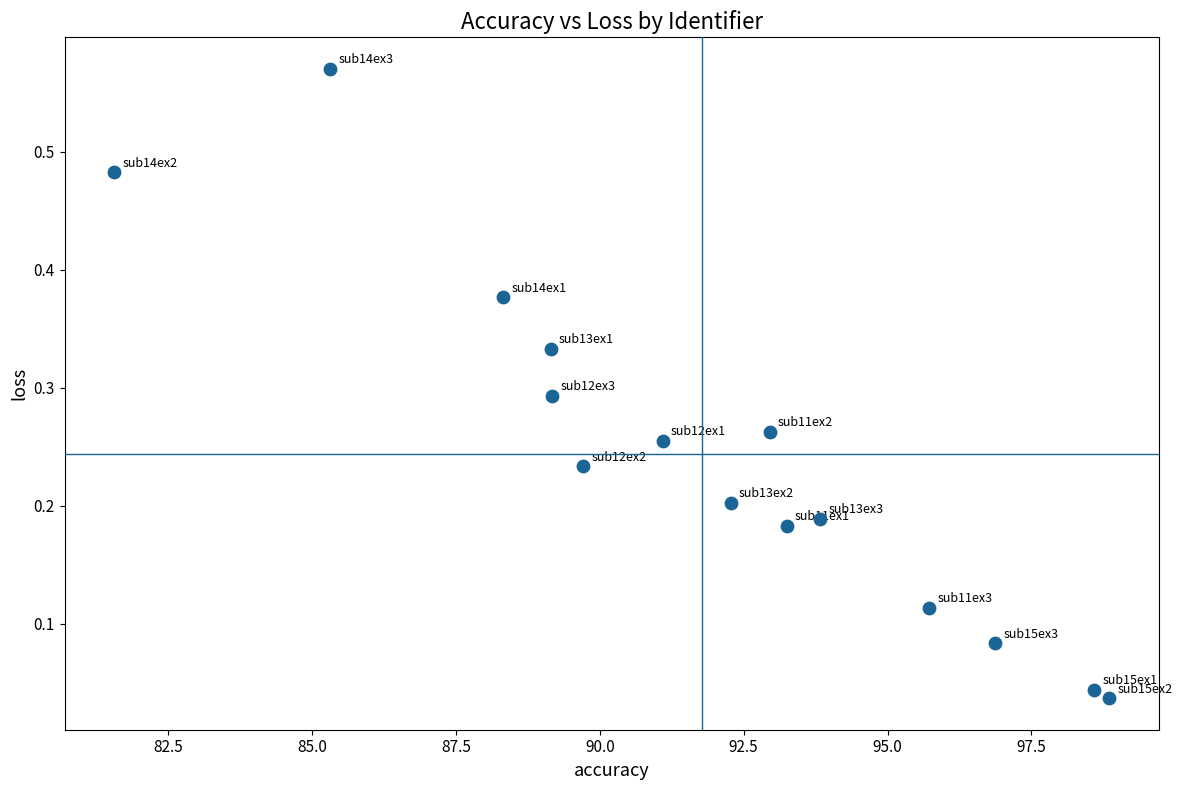

What is the range of X values (max minus min)?

17.3